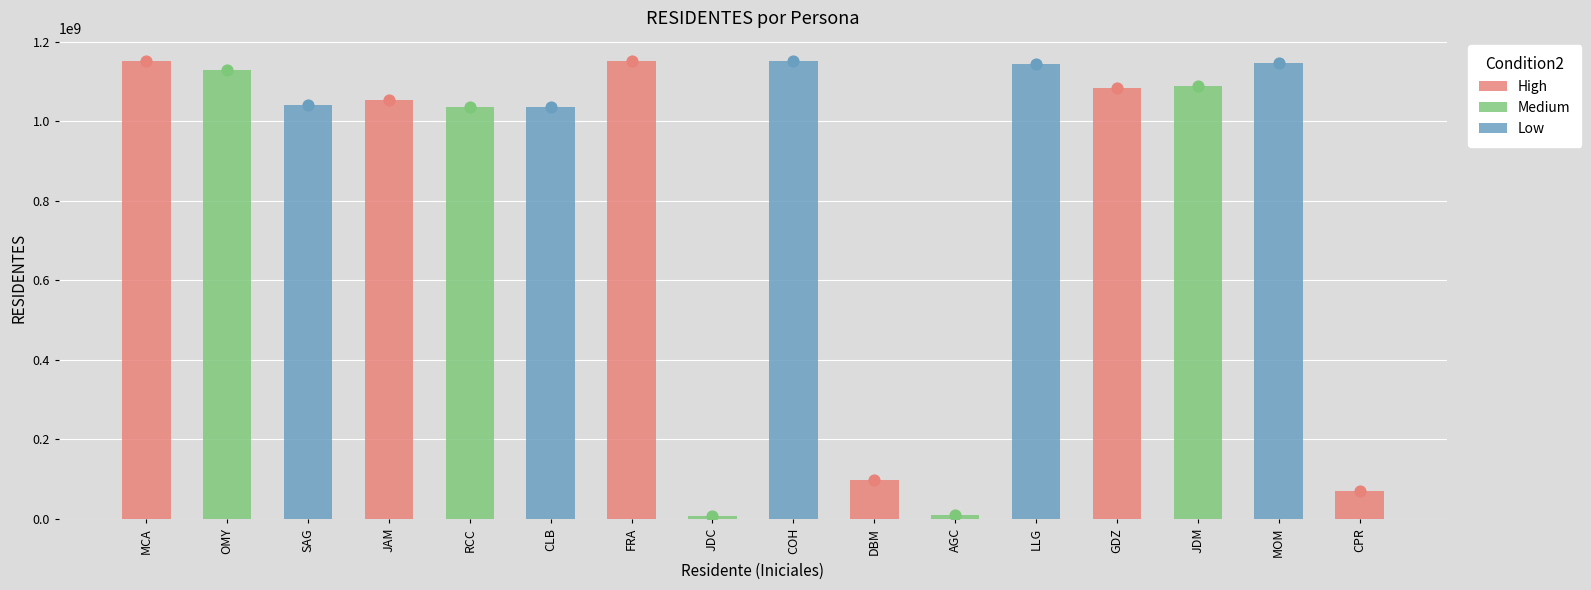

What is the change in value from OMY to DBM?

-1029813557